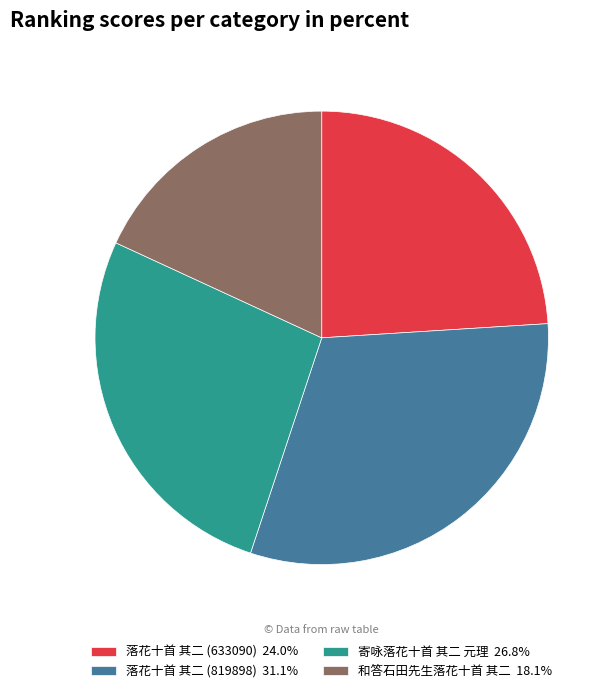

Combined, do 落花十首 其二 (819898) 31.1% and 寄咏落花十首 其二 元理 26.8% account for over 50%?

Yes